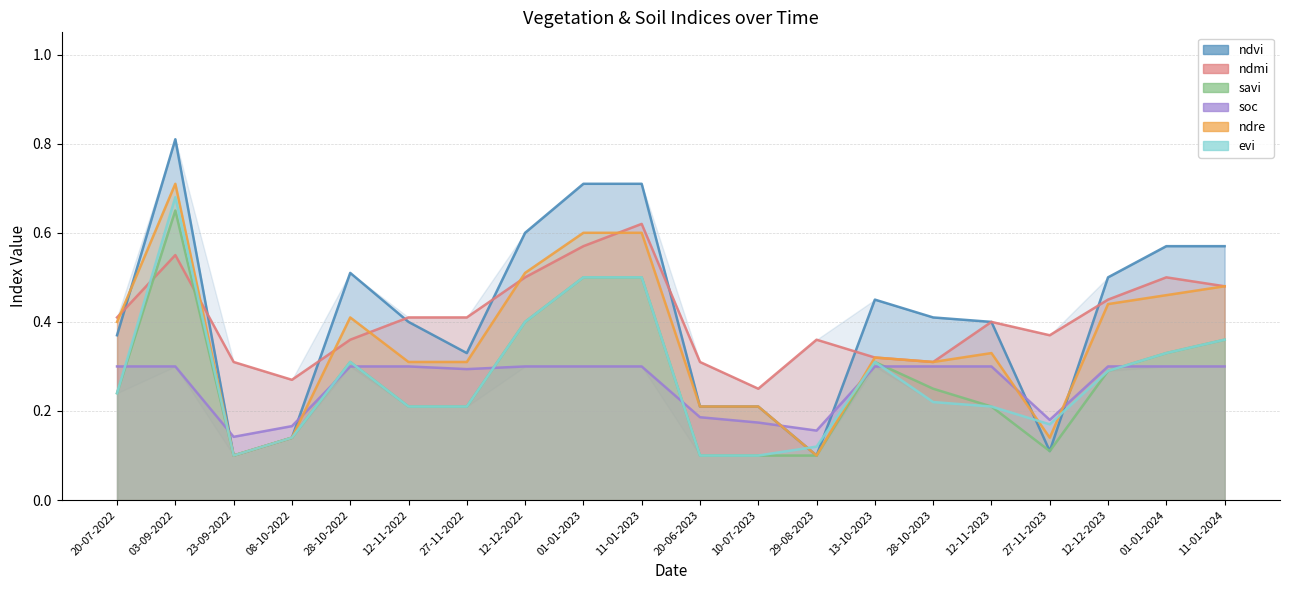

Which series ends up on top after the final intersection of ndvi and ndmi?

ndvi